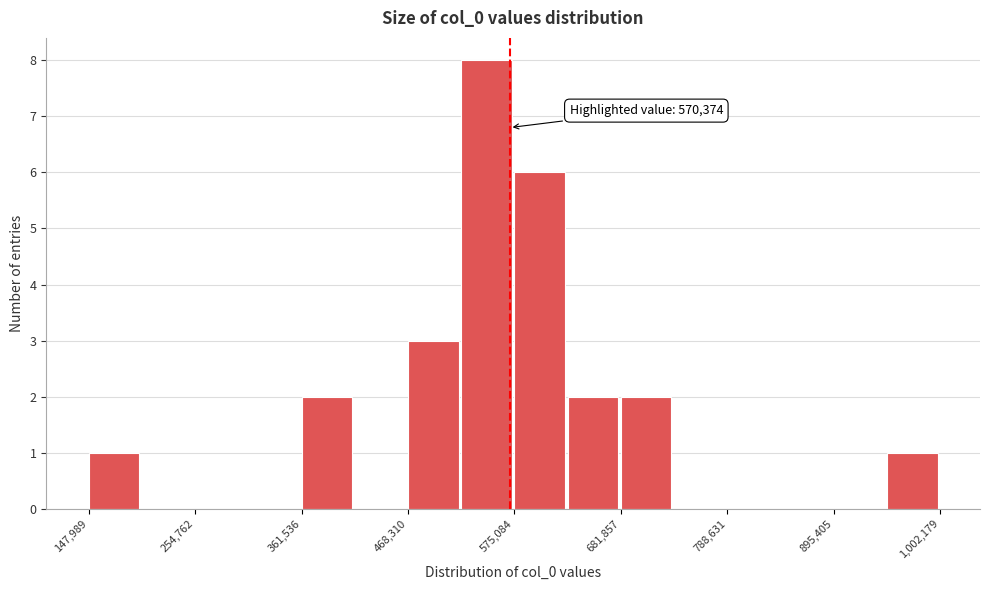

Around what value on the x-axis is the tallest bar? Give the approximate position of its centre, as read against the axis.

540000